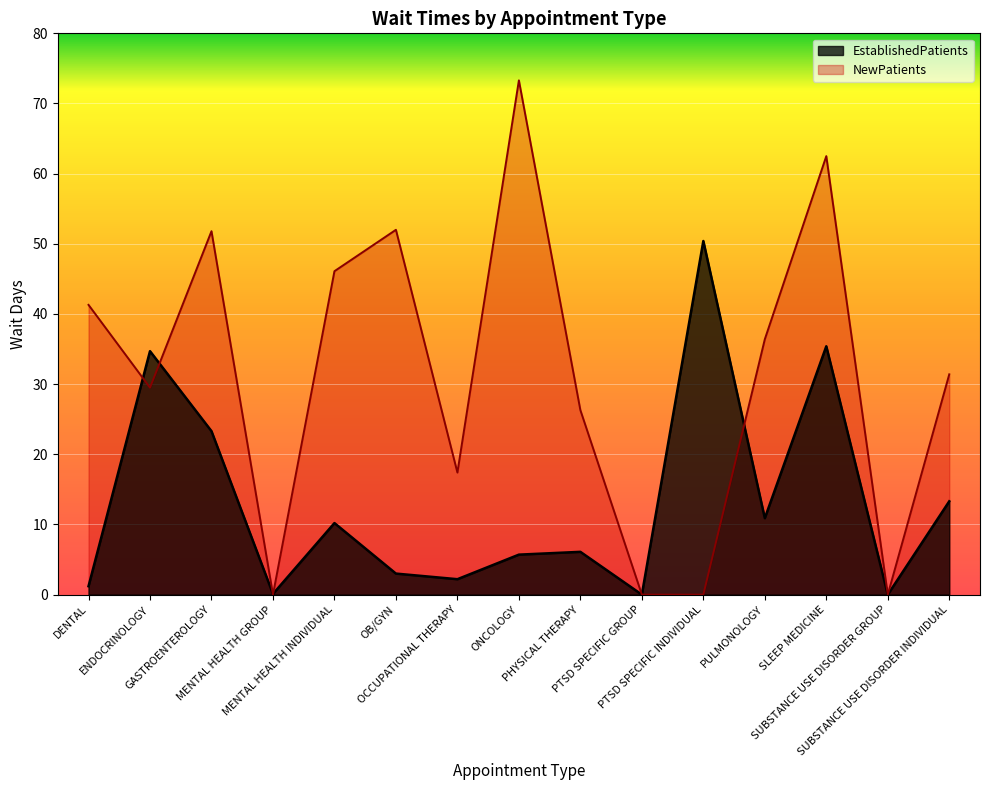

Where is the first local minimum for NewPatients?

ENDOCRINOLOGY